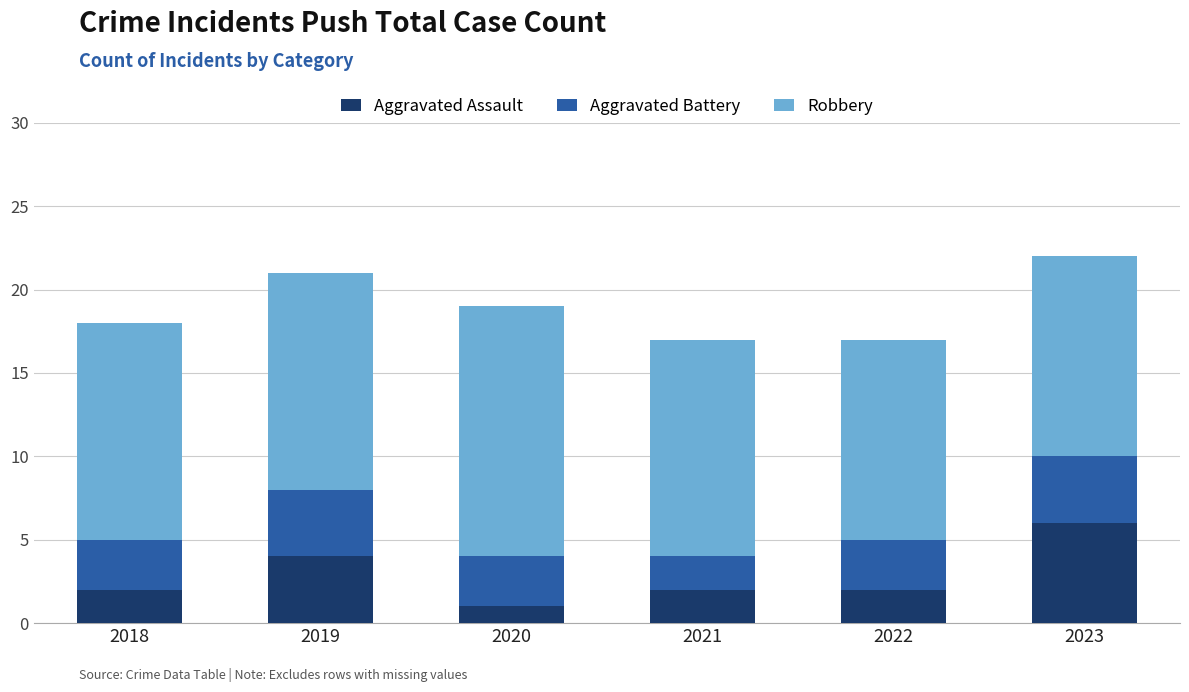

What is the average value of the Aggravated Assault series?

3